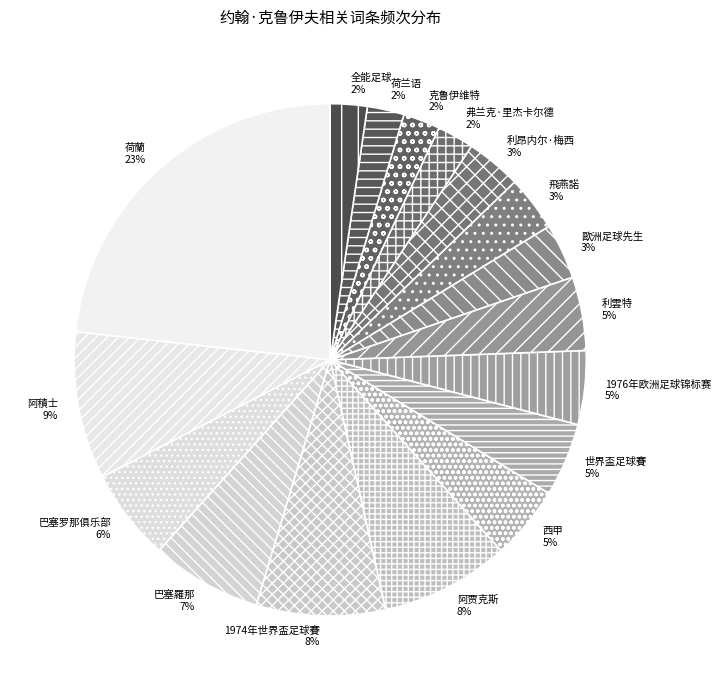

How many slices are in this pie chart?

17